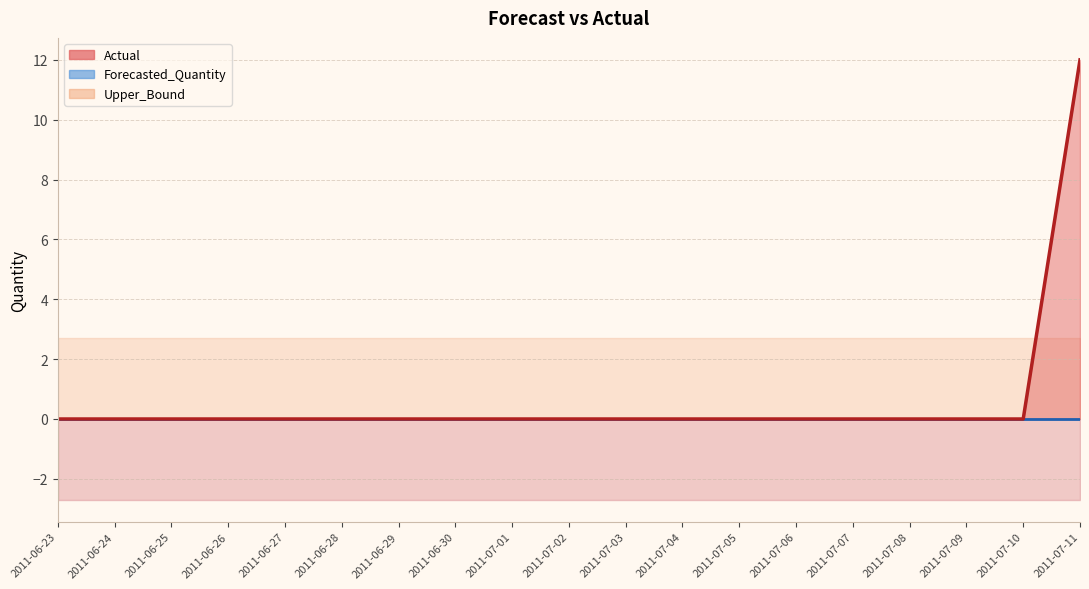

Which series has the widest spread of values?

Actual